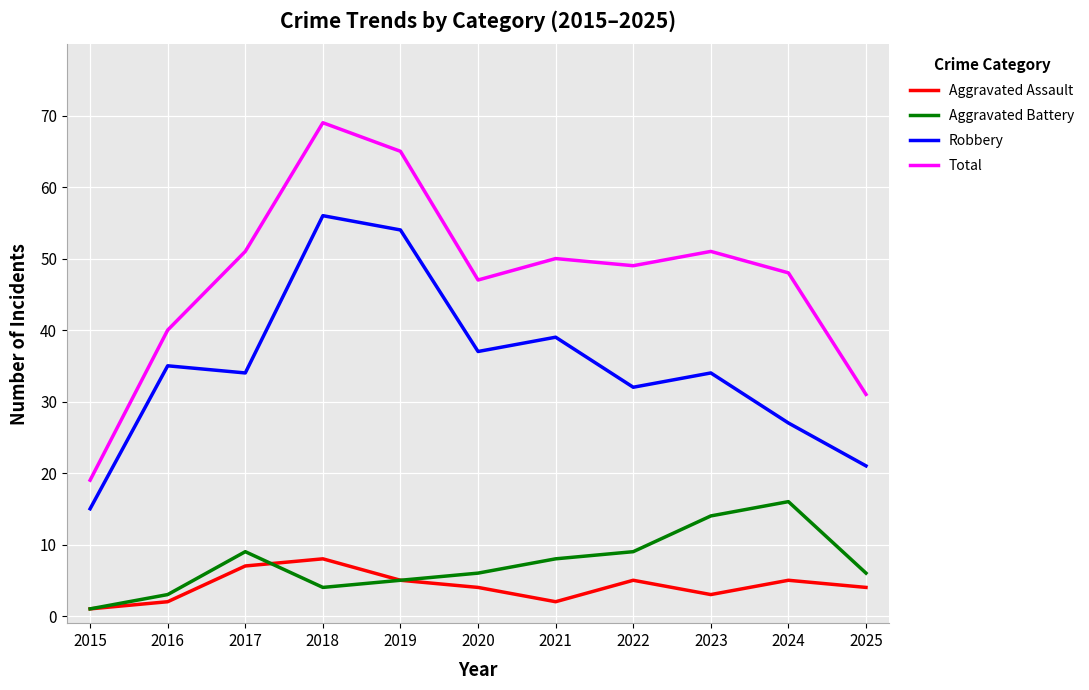

Where is the first local maximum for Aggravated Assault?

2018